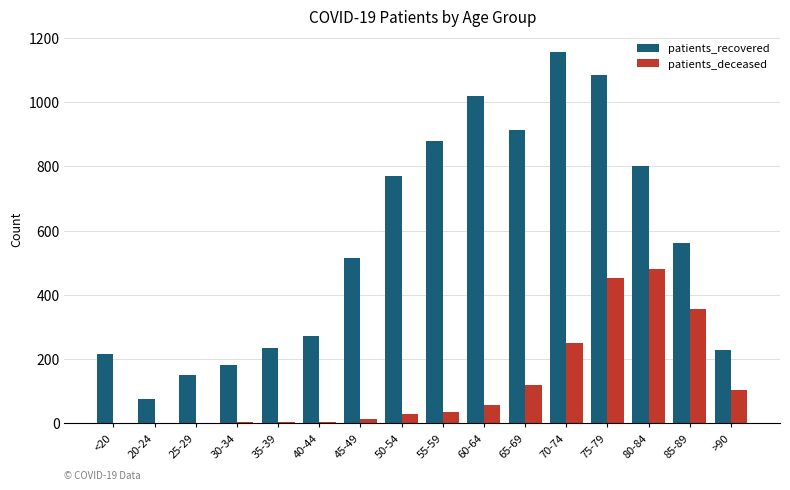

At which category is the sum across all series the highest?

75-79